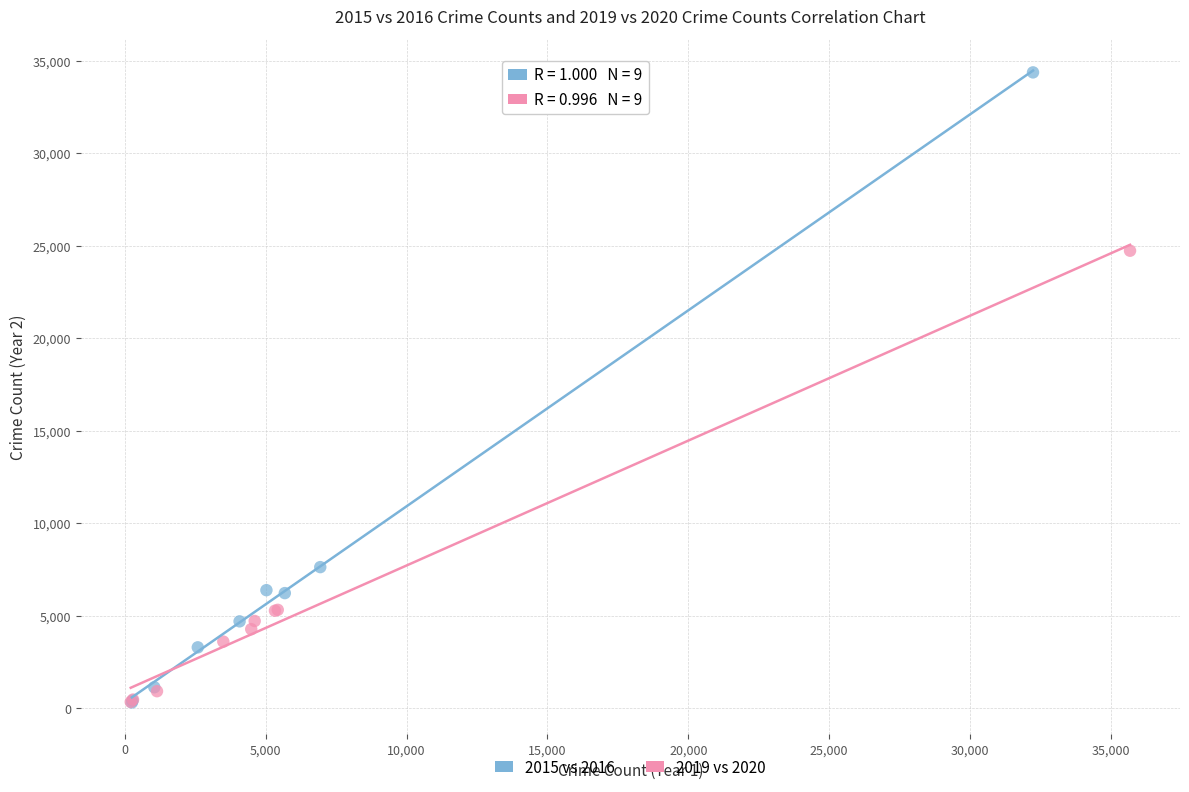

What are all the series names shown in the legend?

2015 vs 2016, 2019 vs 2020